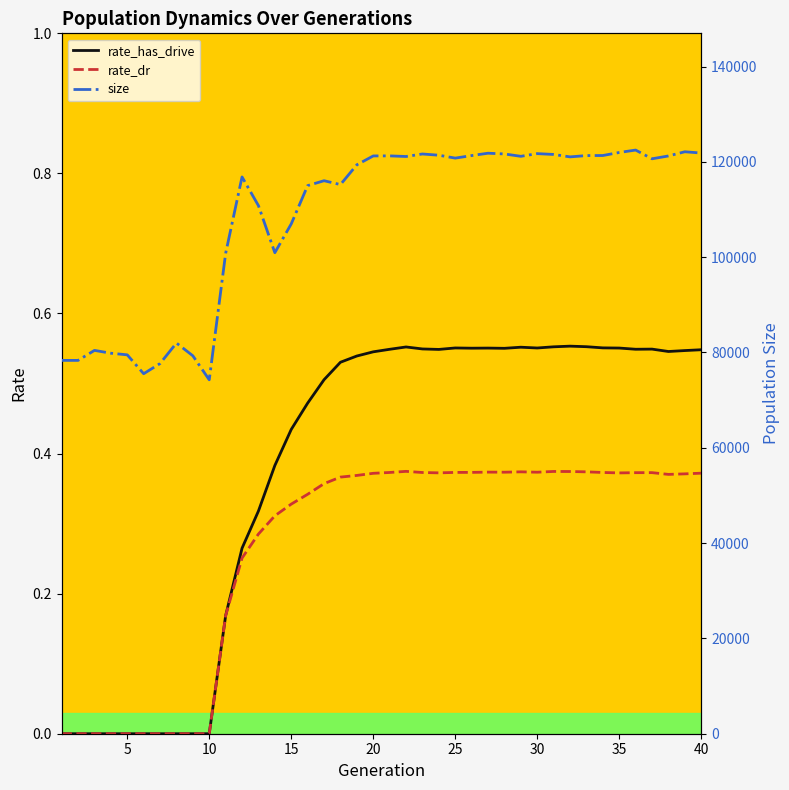

What is the value of the rate_dr point at the 28th from the left?

0.4